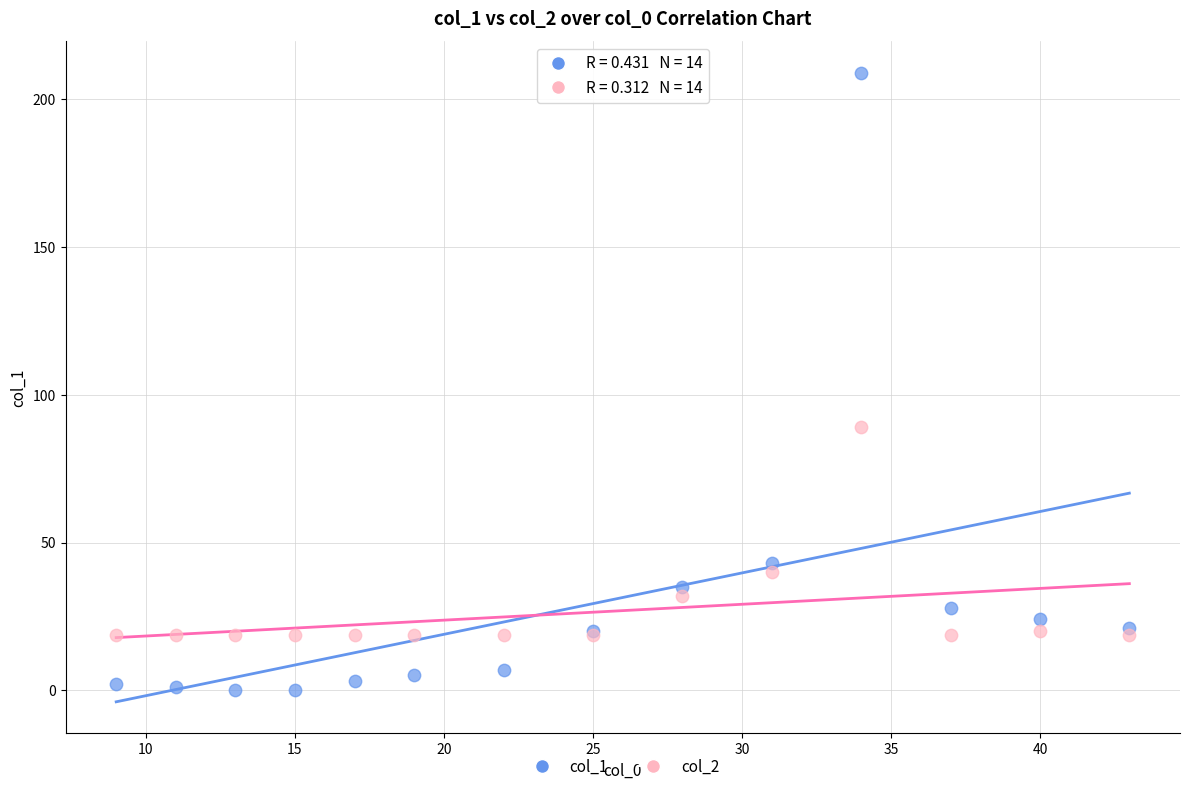

Which series reaches the maximum Y coordinate?

col_1